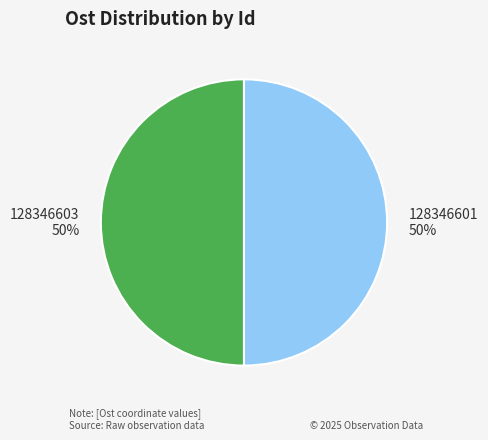

Approximately how many times larger is the value at 128346601 compared to 128346603?

1.0